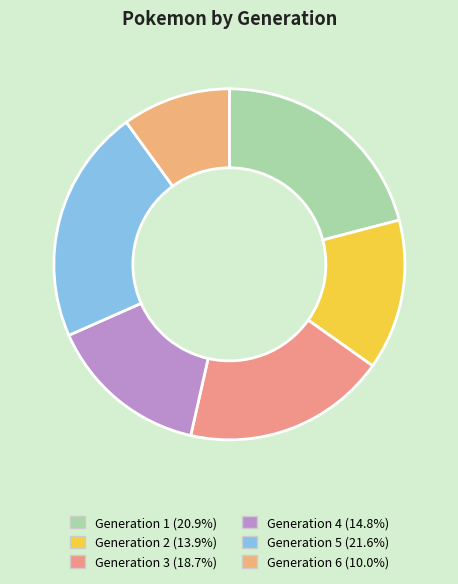

To the nearest percent, what is the difference between the Generation 4 and Generation 3 slice percentages?

4%